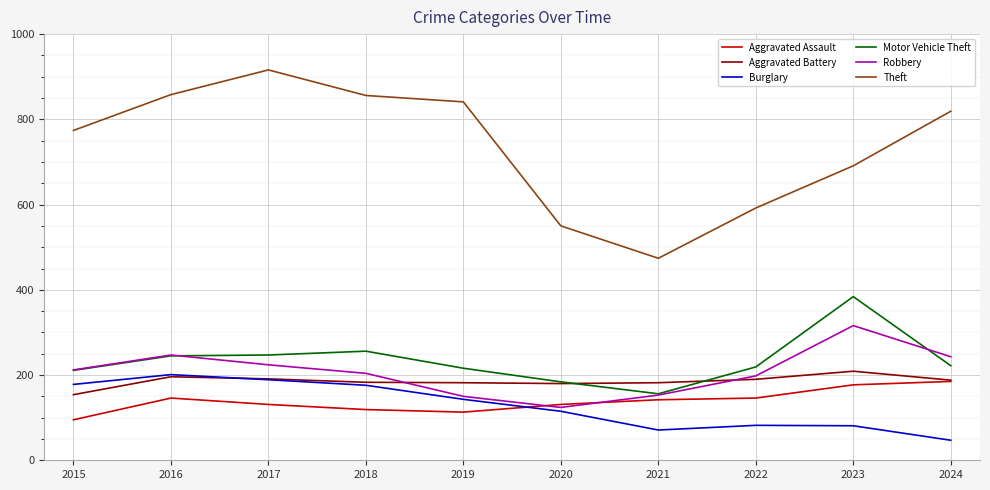

How many values in the Robbery series are below 212?

5